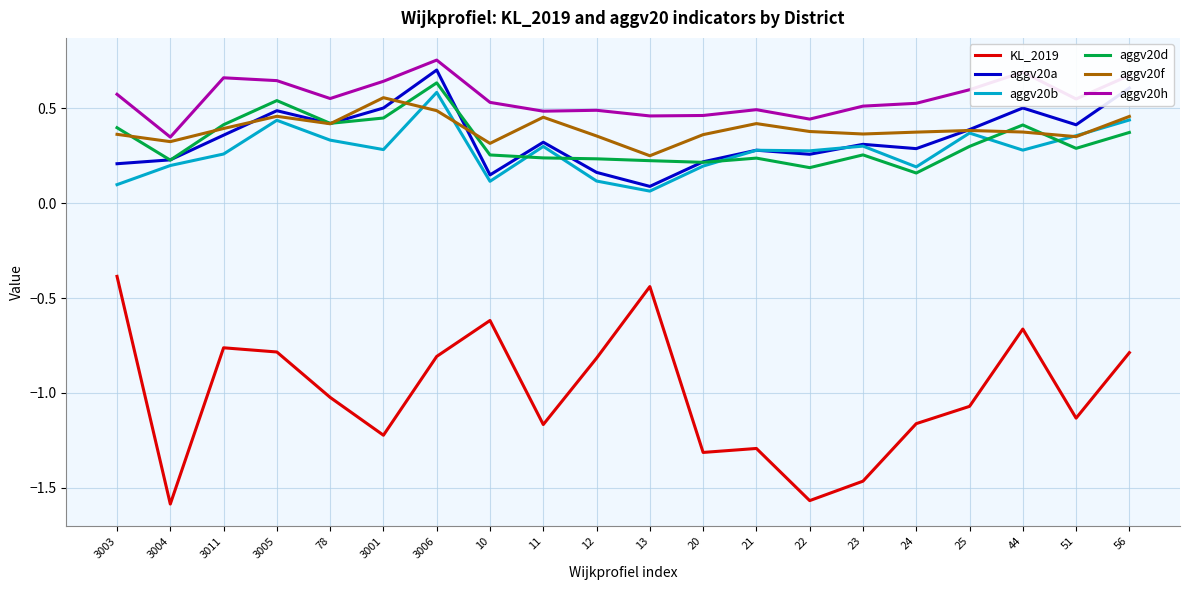

The value of aggv20h at 23 is 0.3. True or false?

False